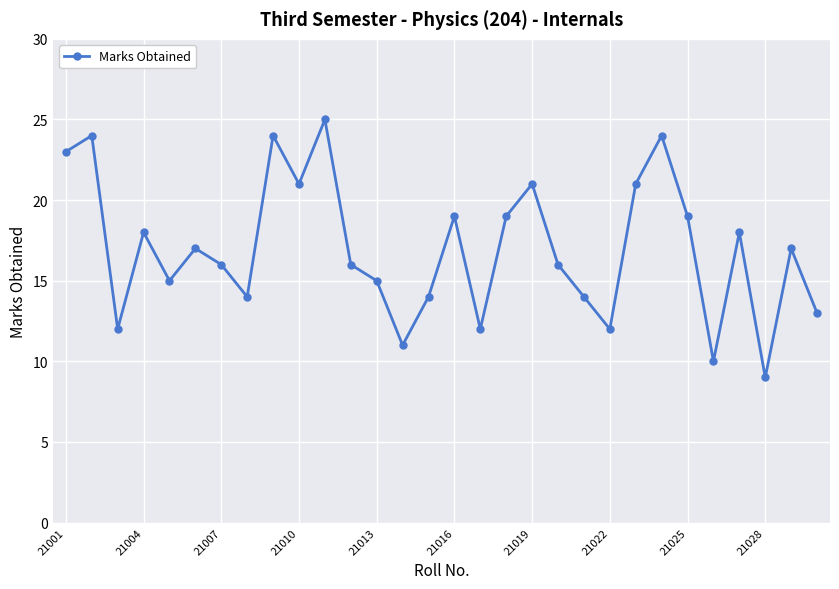

What is the value of the 5th point from the left?

15